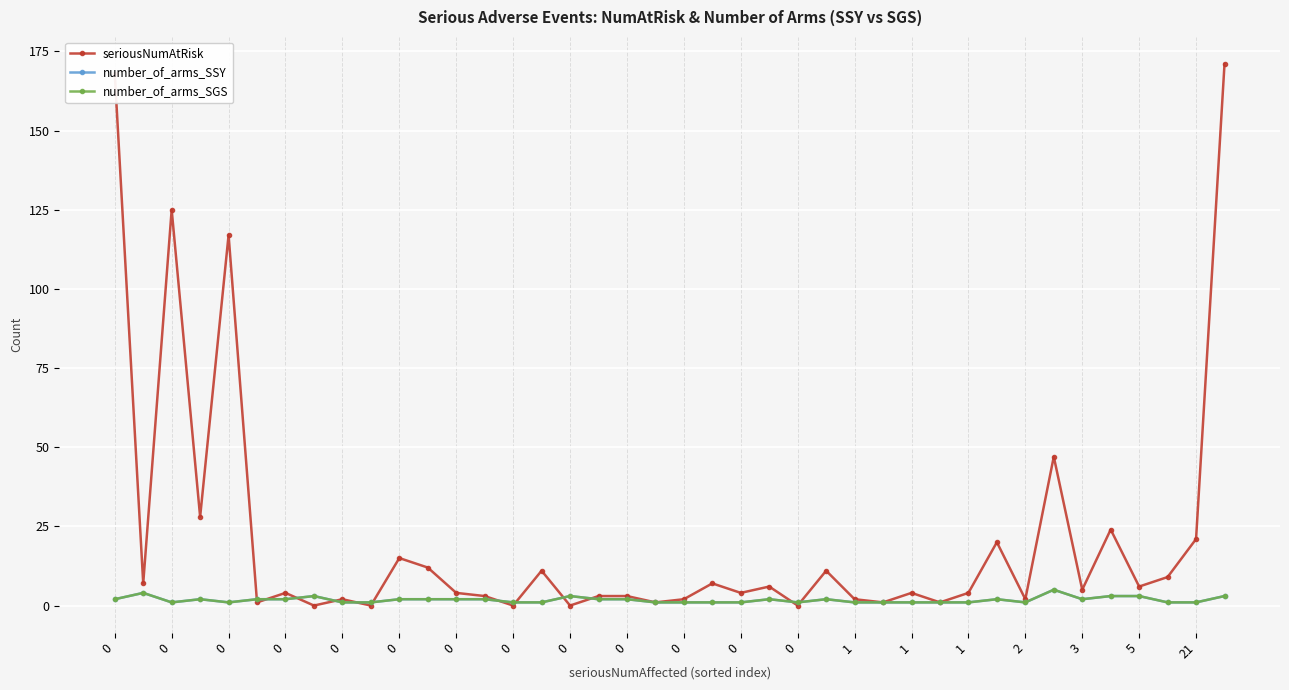

Is this an area chart (filled region under the line)?

No